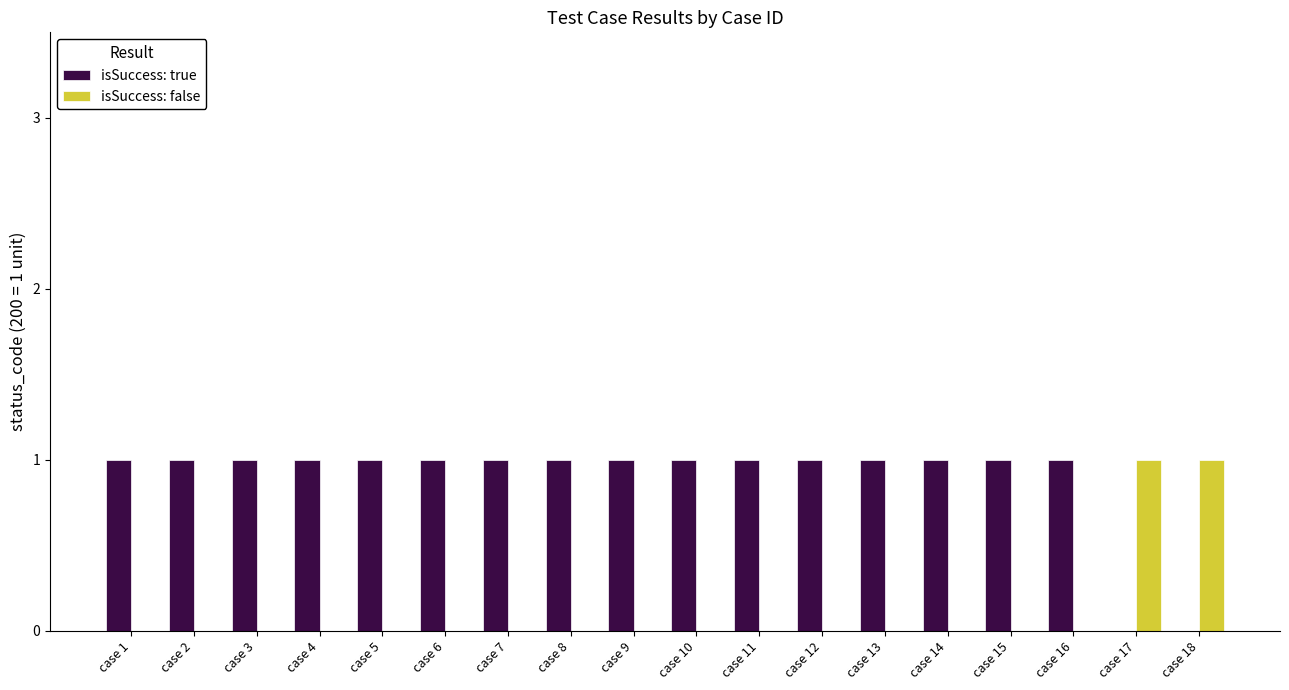

Is the value of isSuccess: true at case 14 greater than the value of isSuccess: false at case 9?

Yes